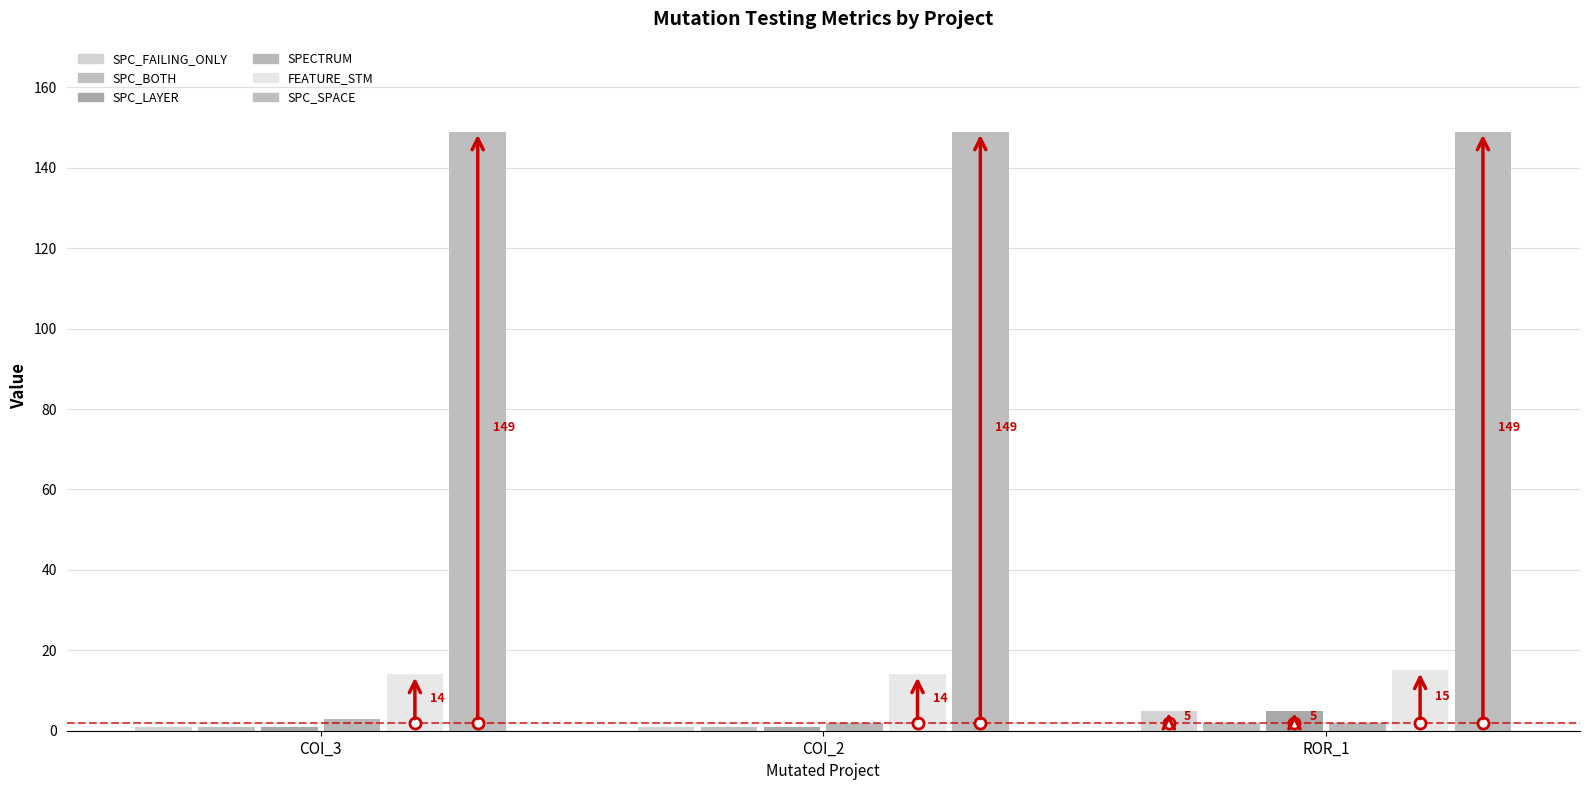

What position from the right is ROR_1?

1